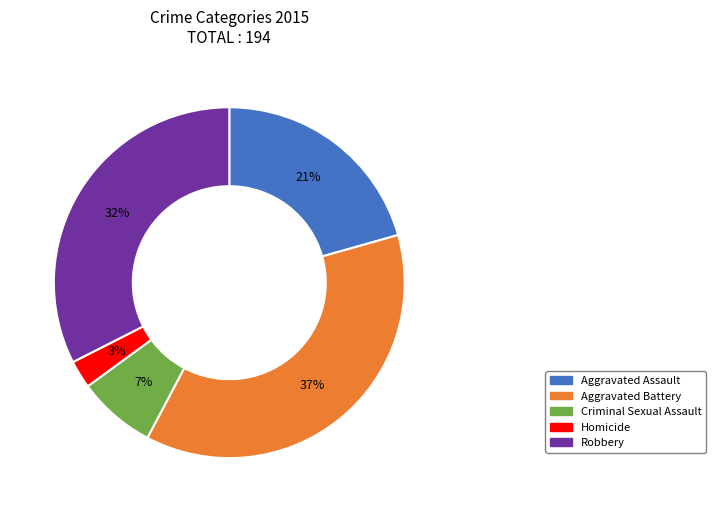

Count the number of slices in the pie.

5